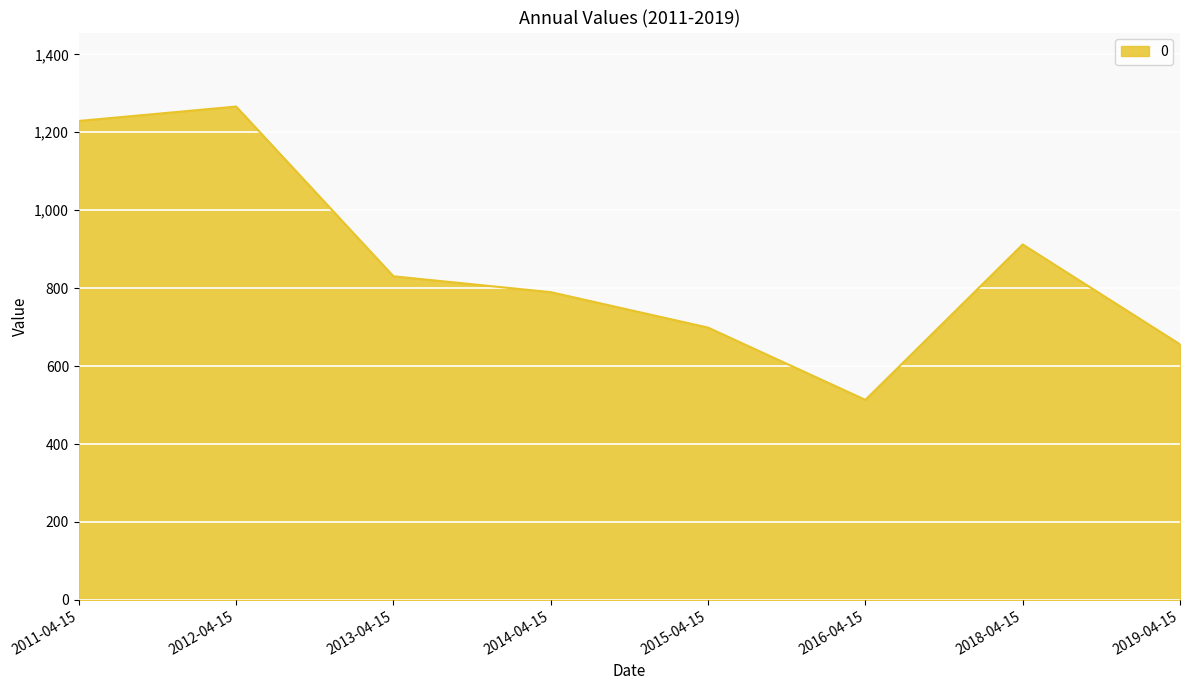

List the labels in order of value, smallest first.

2016-04-15, 2019-04-15, 2015-04-15, 2014-04-15, 2013-04-15, 2018-04-15, 2011-04-15, 2012-04-15